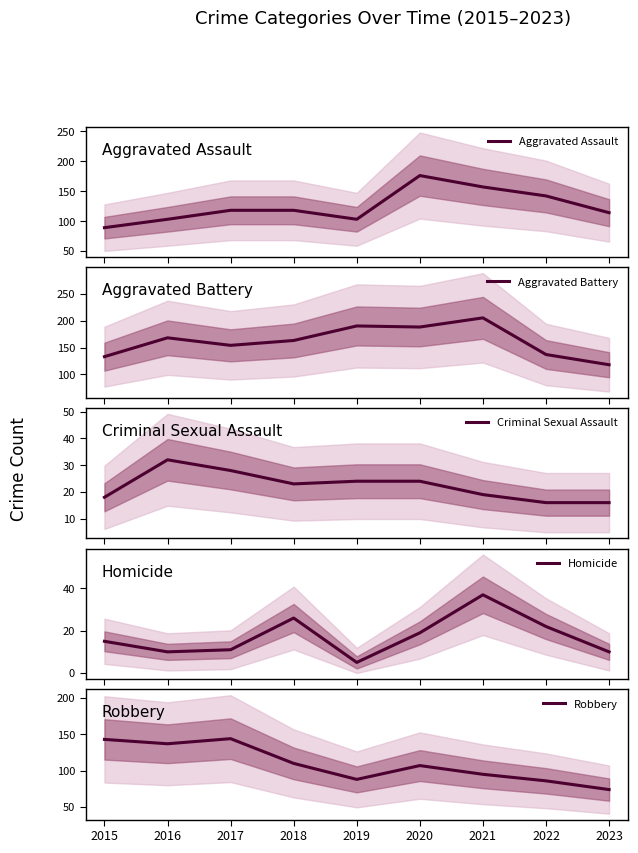

How many interior local valleys does the Aggravated Battery series have?

2